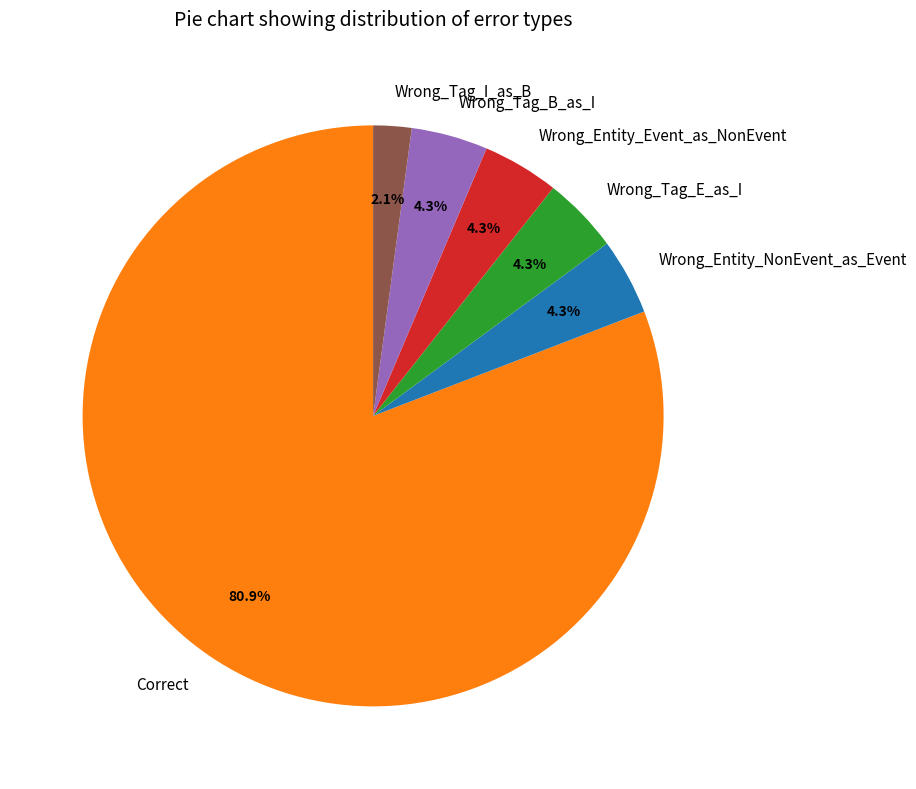

Does any single category account for the majority?

Yes